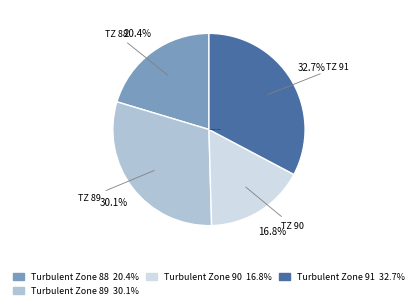

Does any single category account for the majority?

No